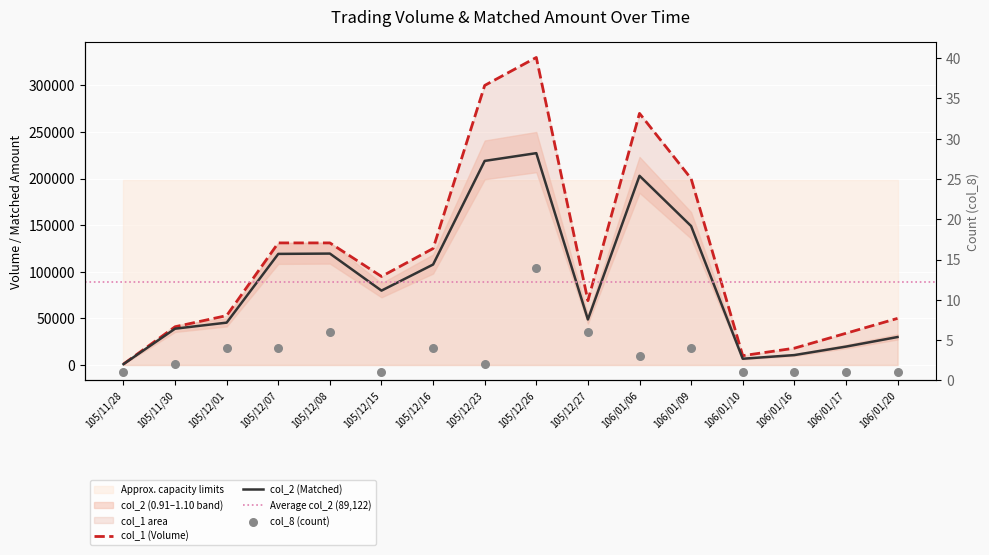

At how many categories does at least one series exceed 83756?

8